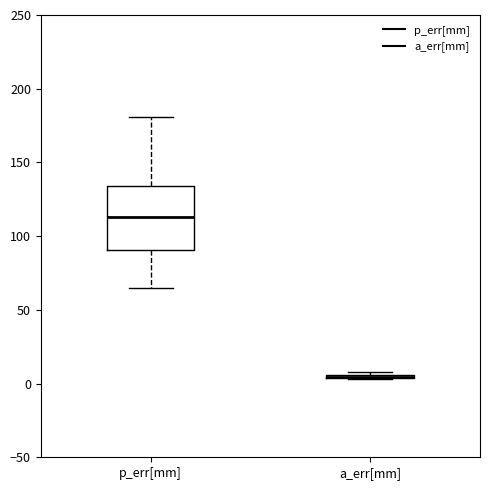

Comparing the boxes themselves (not the whiskers), which one is the tallest?

p_err[mm]